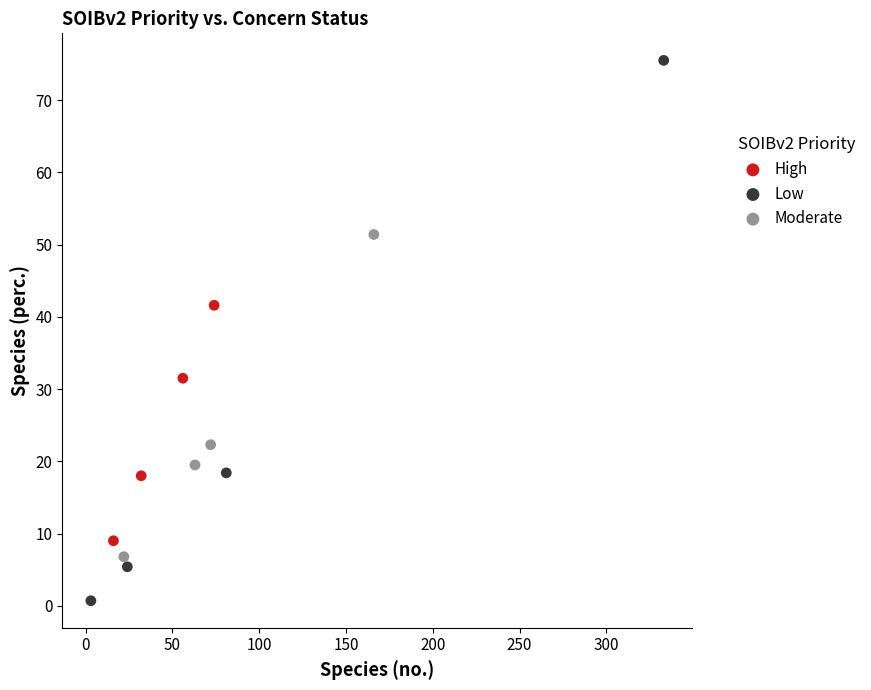

Which series contains the highest Y value?

Low